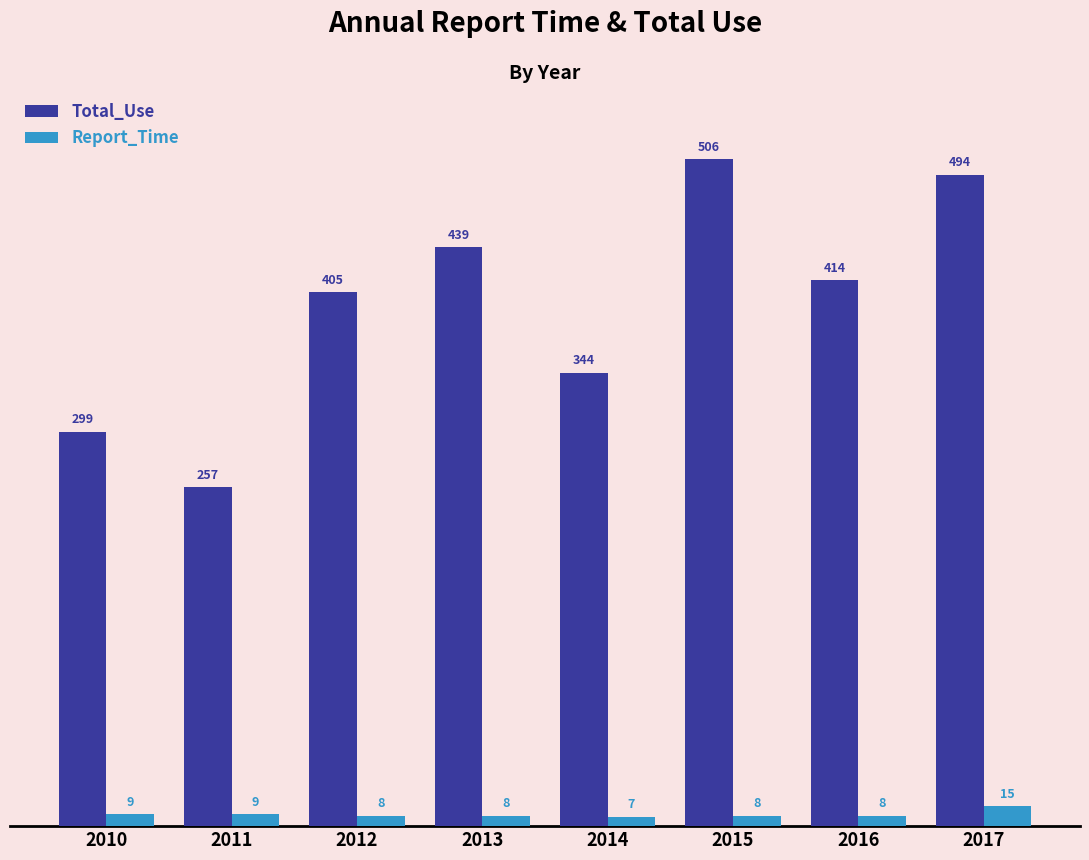

Count the number of data series in this chart.

2